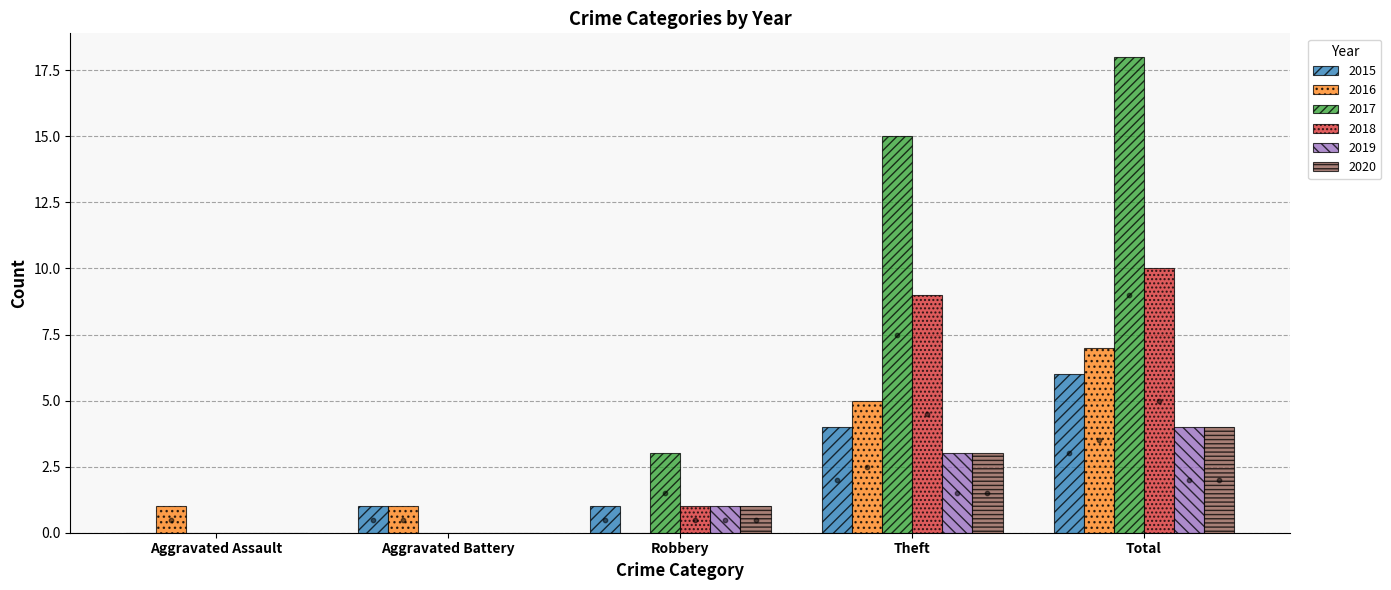

Which series has the largest total across all categories?

2017